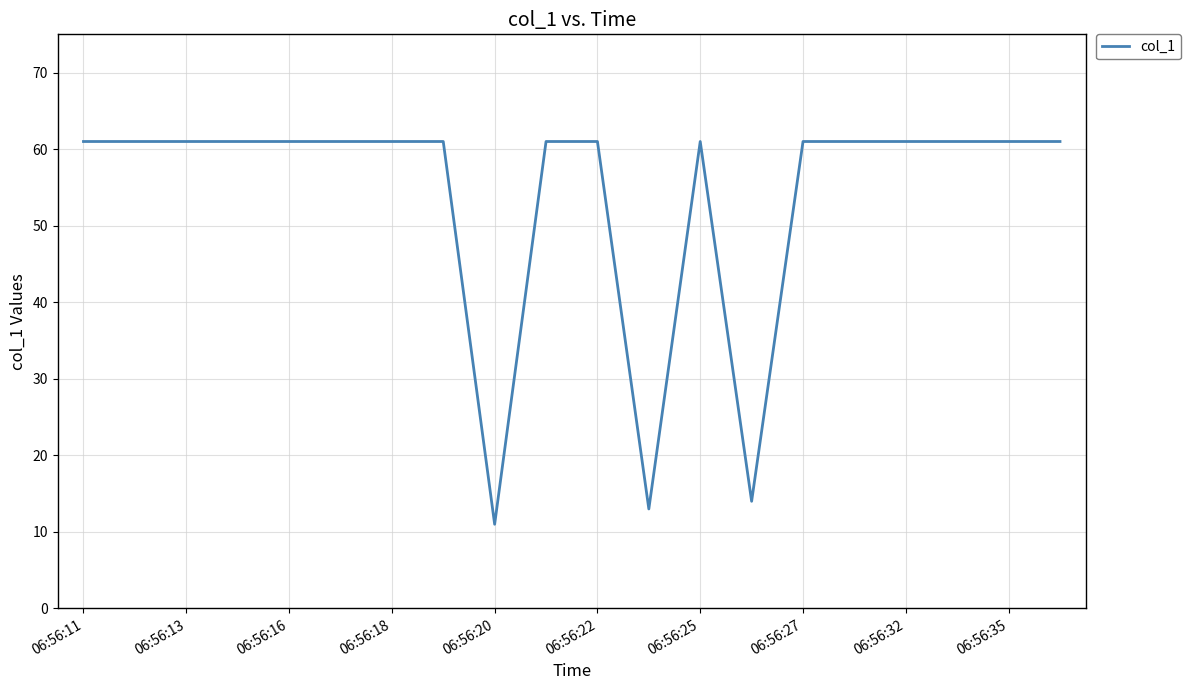

How many lines are shown in the chart?

1